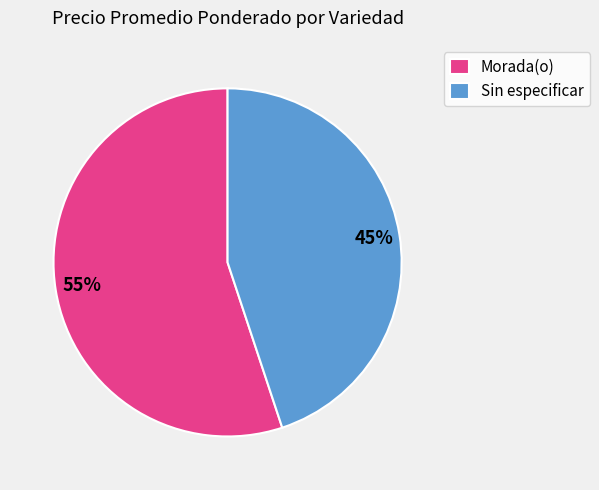

The Morada(o) slice represents 55% of the pie. True or false?

True